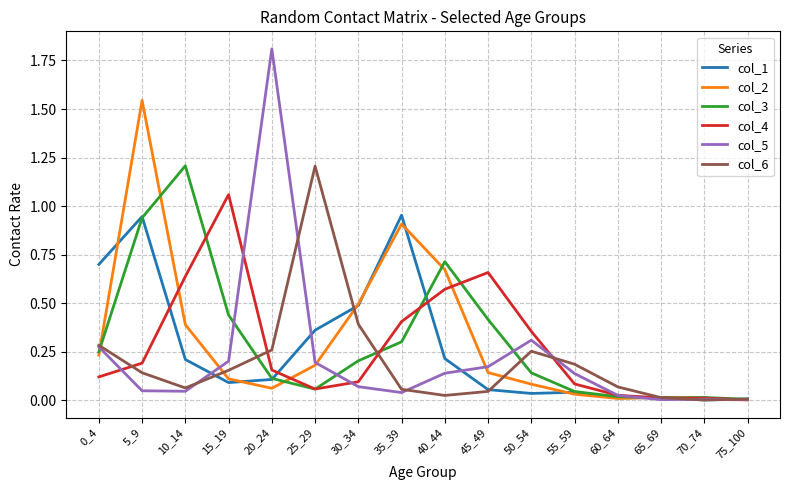

At which category is the sum across all series the highest?

5_9